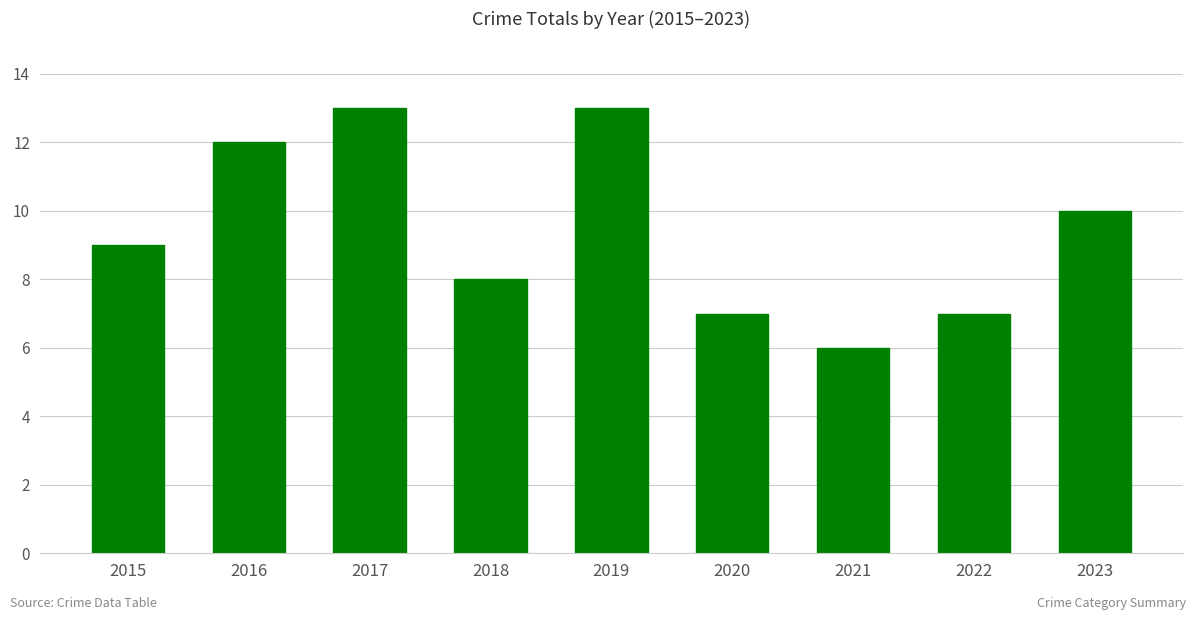

What is the minimum value shown in the chart?

6